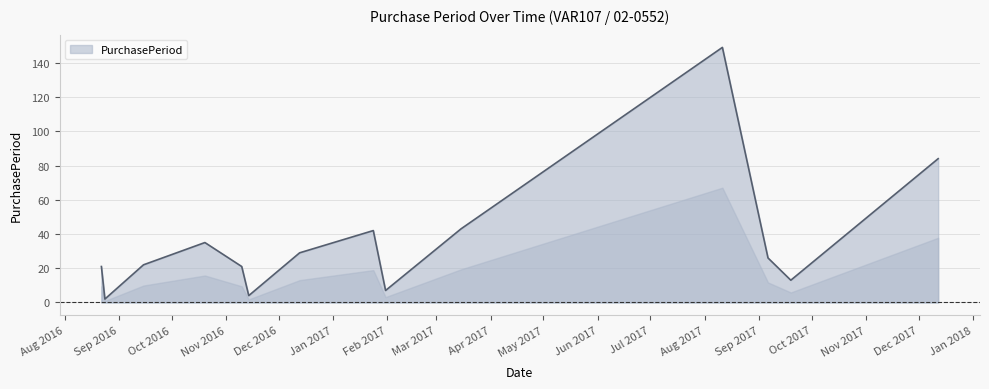

What is the difference between the maximum and minimum values?

147